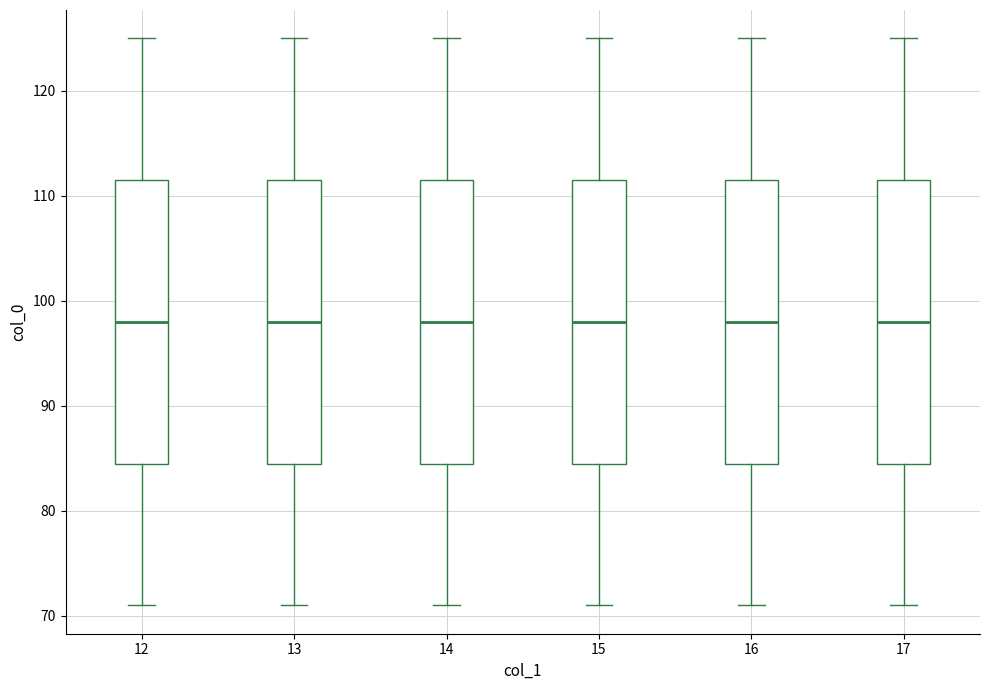

Where is the upper edge of the box at x = 13 on the y-axis? The values are not printed on the chart, so give them approximately, as read against the axis.

112